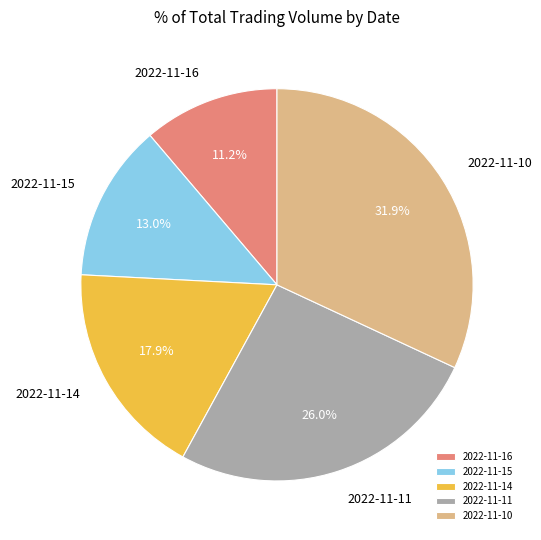

To the nearest percent, what is the difference between the 2022-11-11 and 2022-11-15 slice percentages?

13%